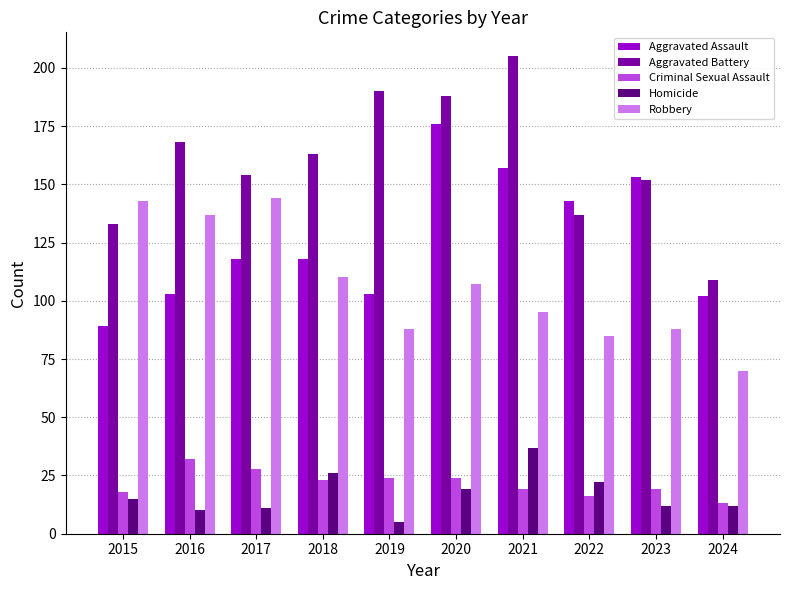

Count the number of categories in the chart.

10